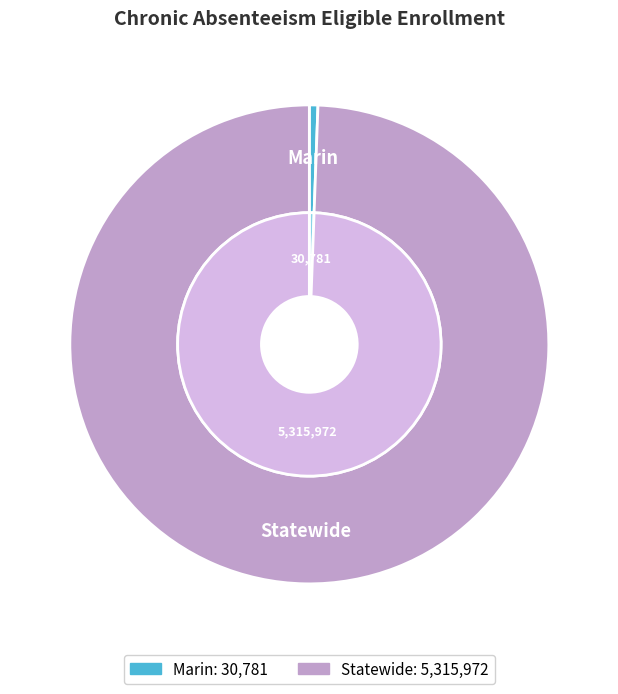

What is the ratio of the value at Statewide to the value at Marin?

172.7